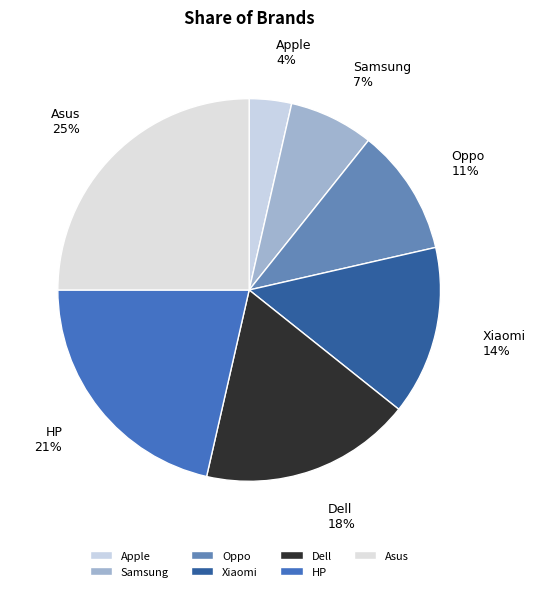

What is the largest slice in the pie chart?

Asus